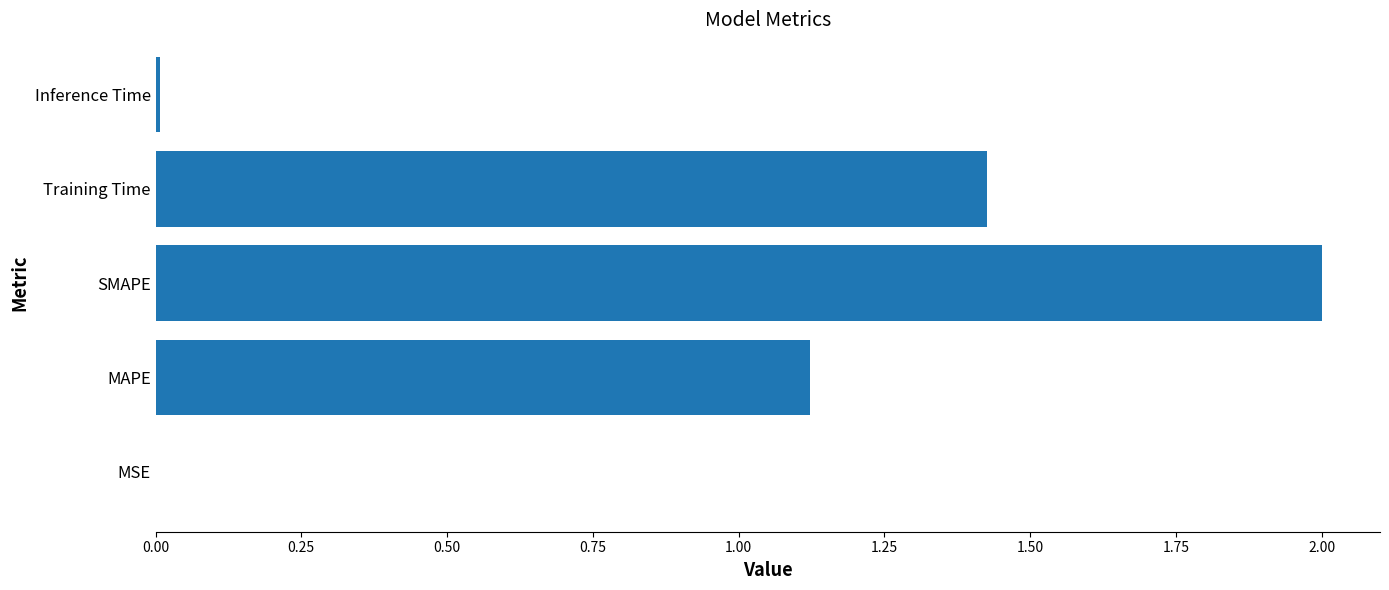

Which category has the highest value across all series?

SMAPE